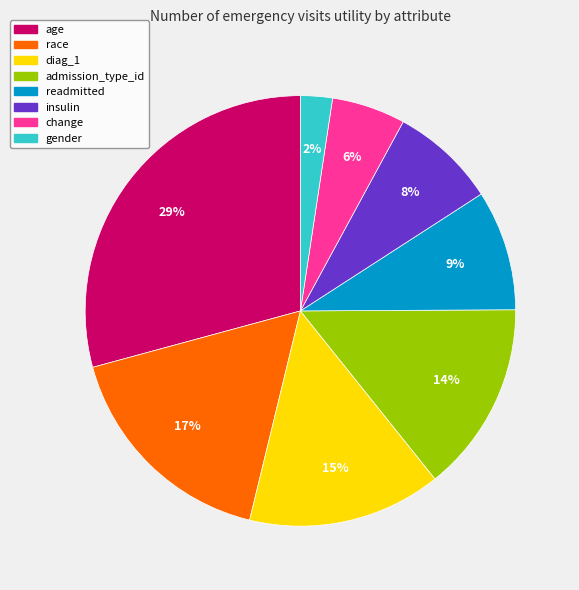

What is the smallest slice in the pie chart?

gender